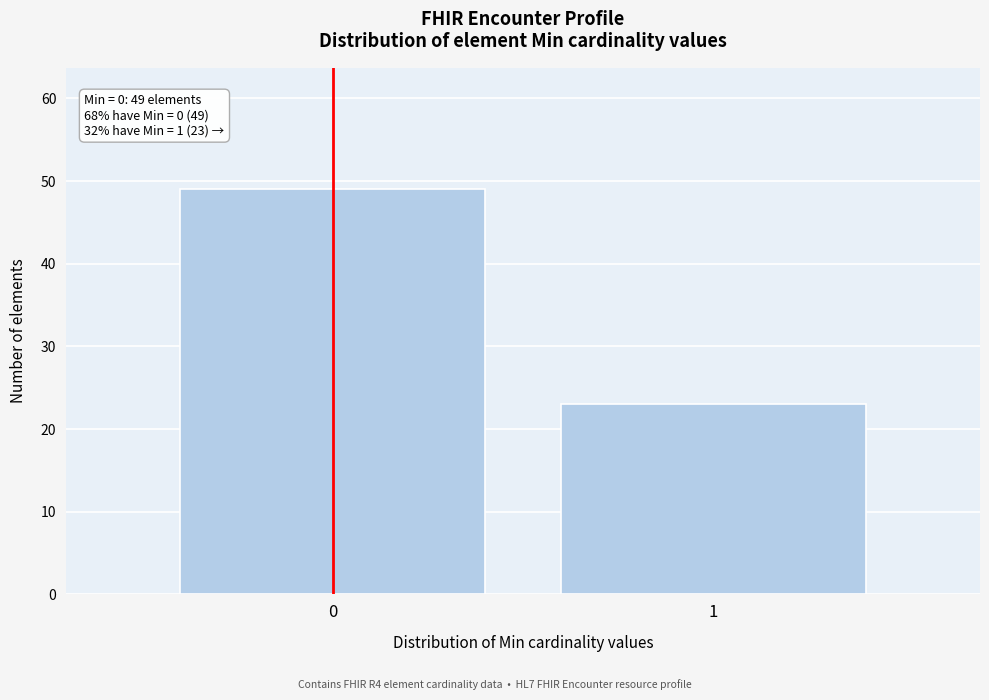

Reading left to right, transcribe all the data shown in this chart.

49	23